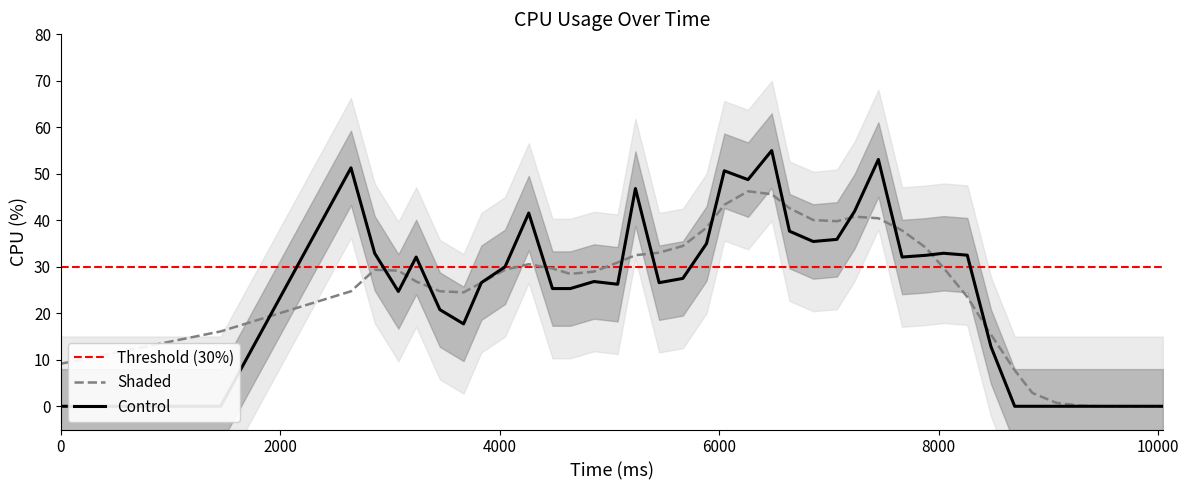

True or false: there are more than 2 points higher than both neighbors.

True